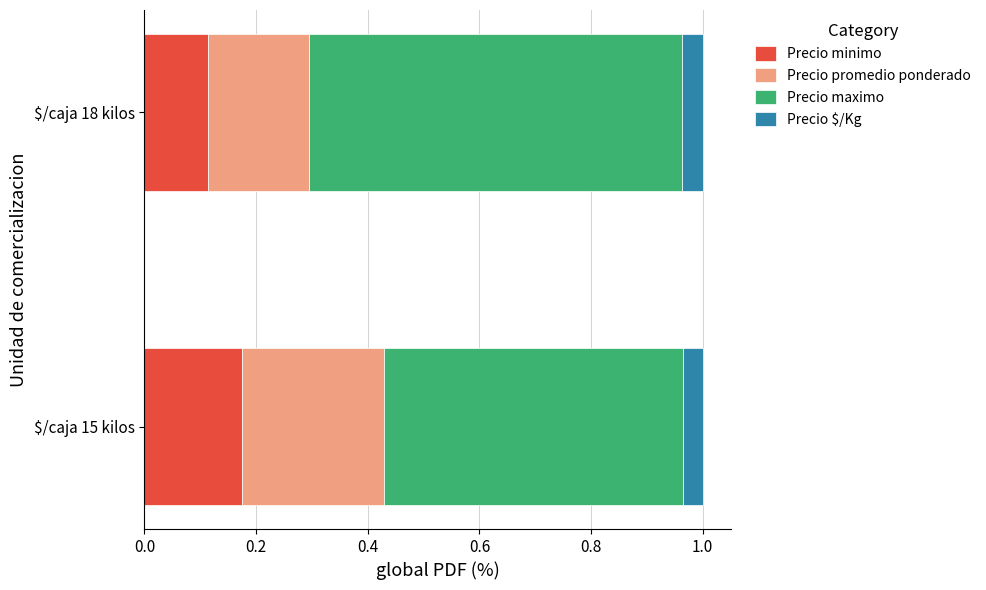

At which label does Precio minimo reach its minimum?

$/caja 18 kilos